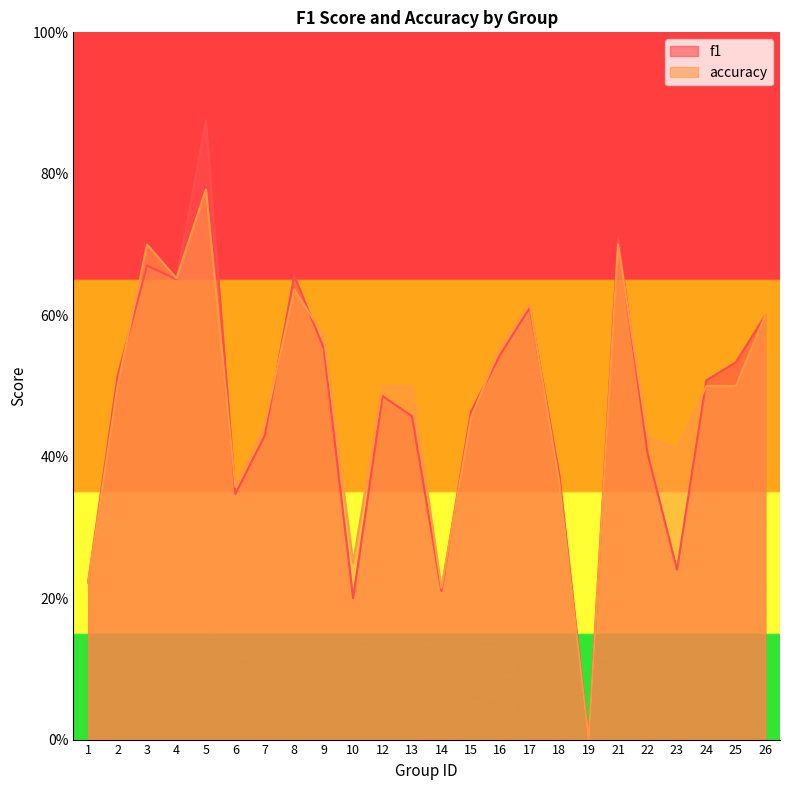

How many lines are shown in the chart?

2